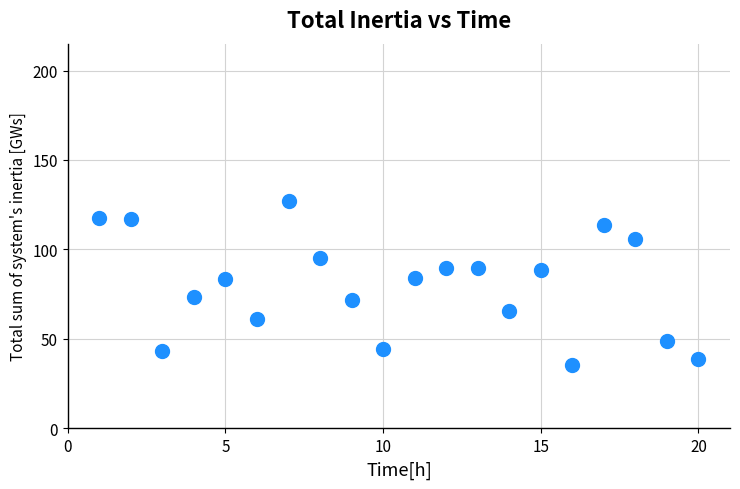

What is the range of Y values (max minus min)?

91.5